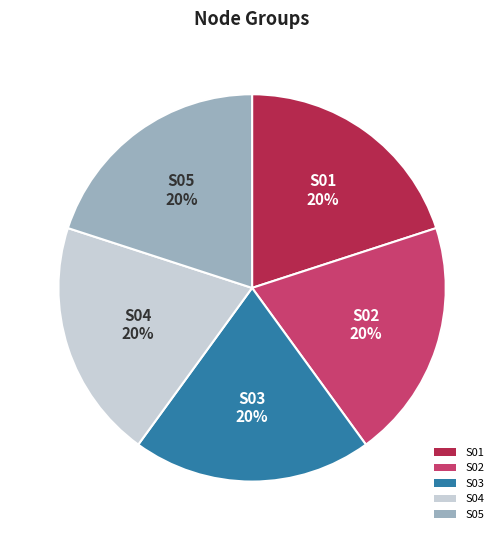

The S02 slice represents 20% of the pie. True or false?

True